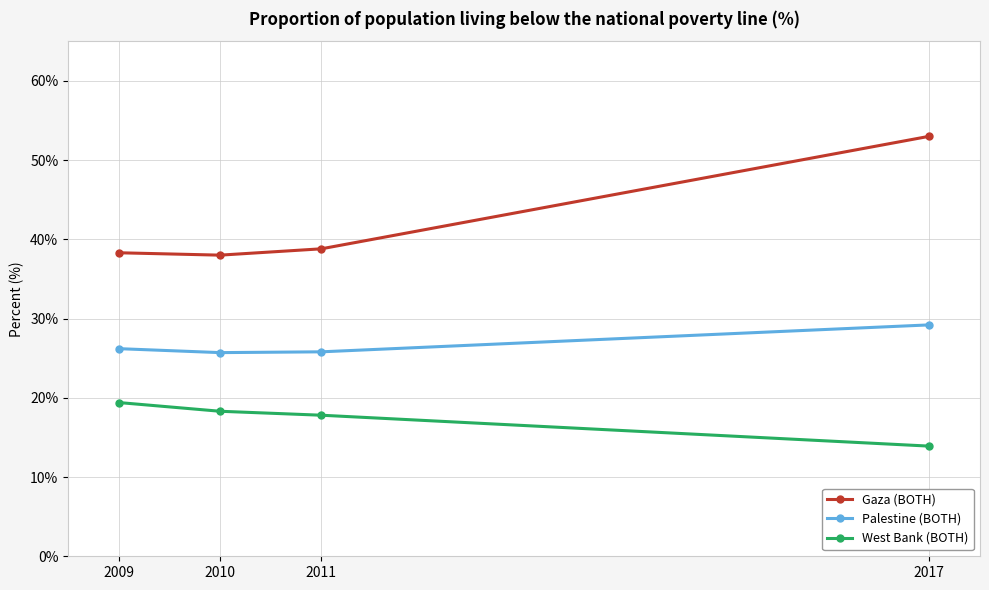

True or false: West Bank (BOTH) and Gaza (BOTH) cross at least once.

False